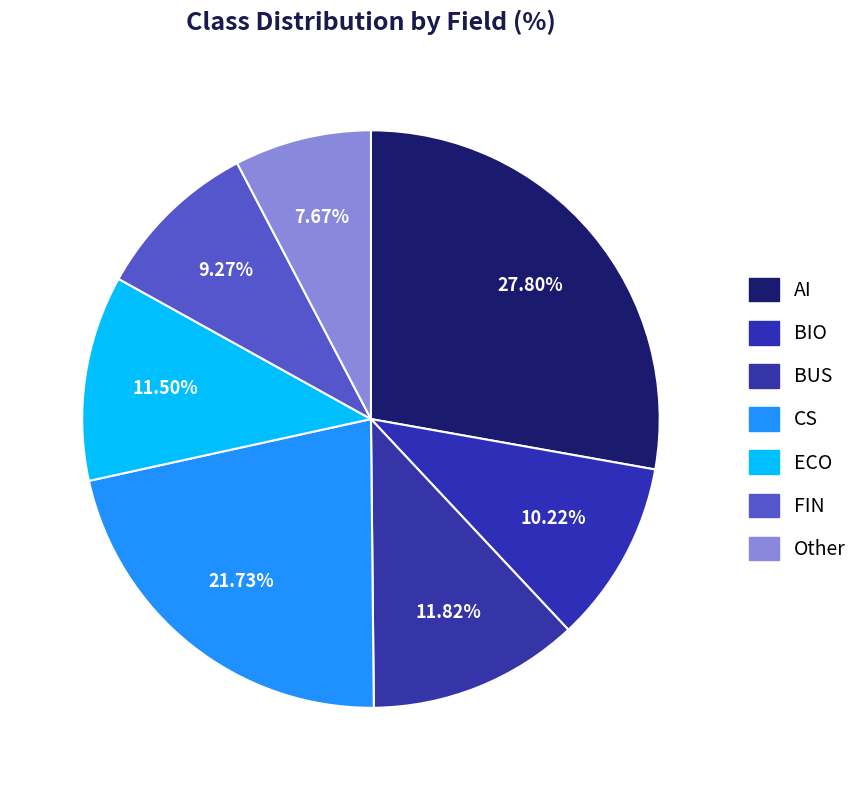

What percentage is the ECO slice, to the nearest percent?

12%